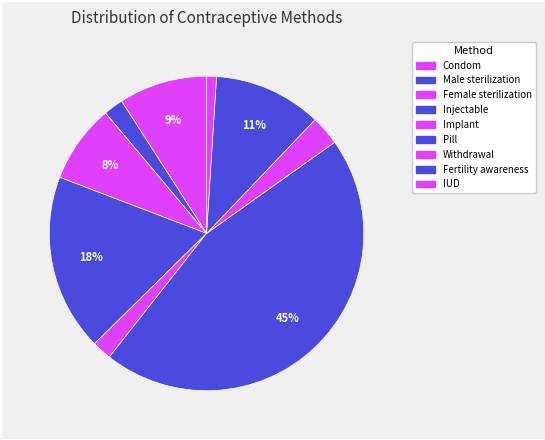

Count the number of slices in the pie.

9